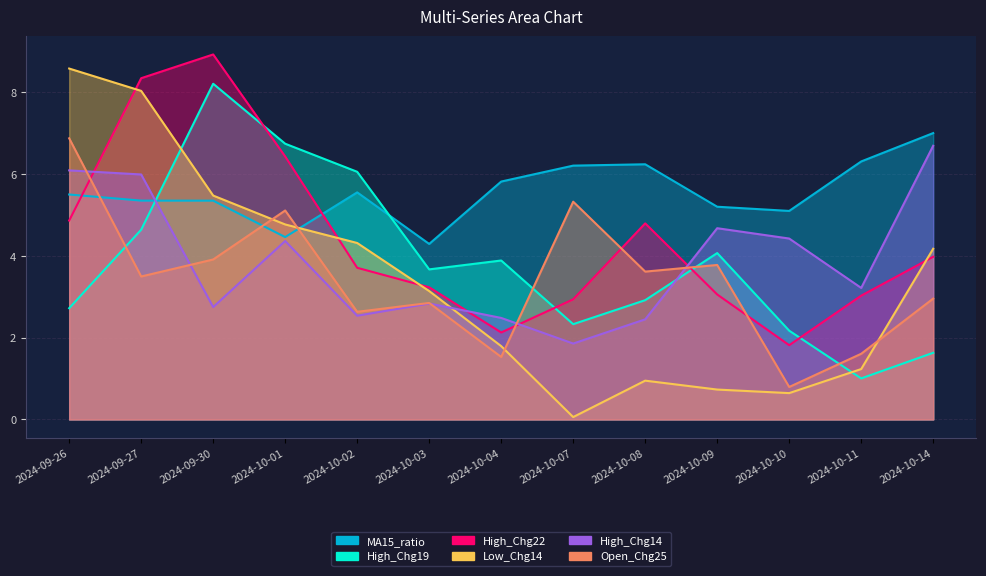

Is the value of Open_Chg25 at 2024-10-11 greater than the value of High_Chg19 at 2024-10-07?

No